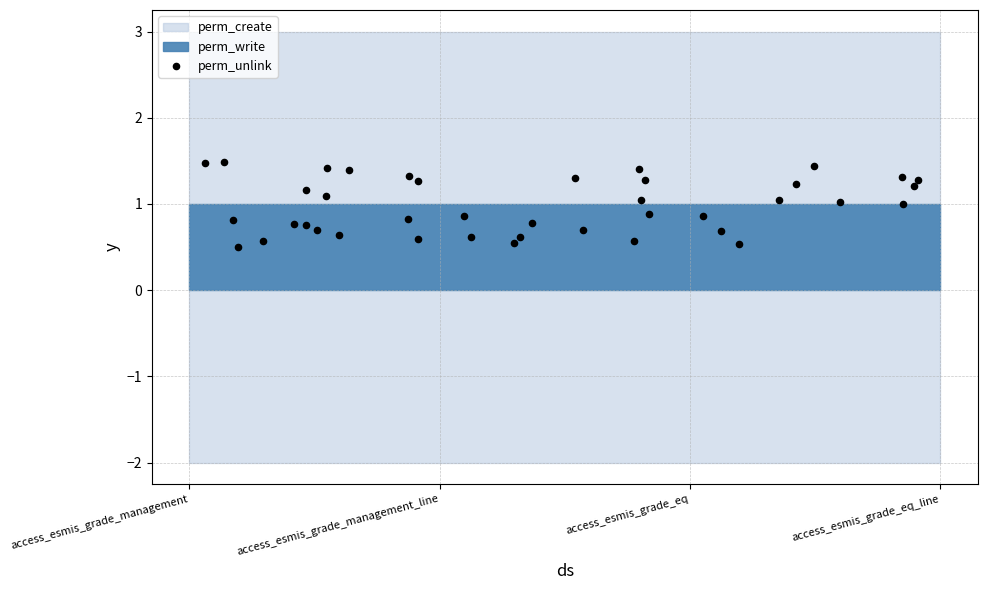

What is the range of Y values (max minus min)?

1.0